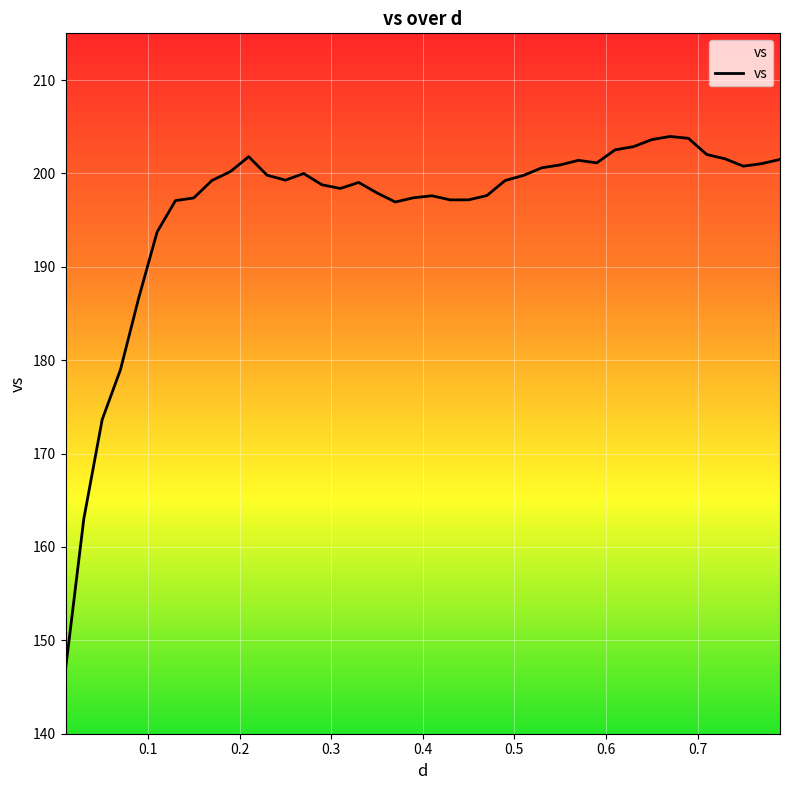

What is the minimum value shown in the chart?

146.9